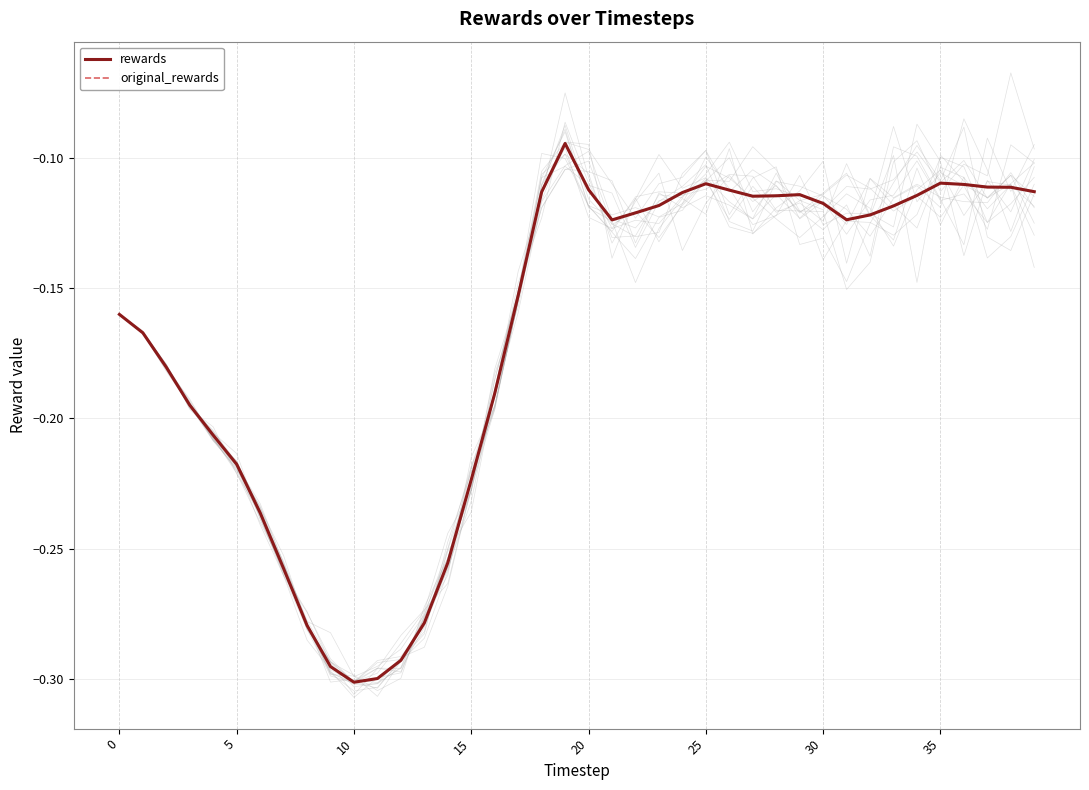

What are all the series names shown in the legend?

rewards, original_rewards